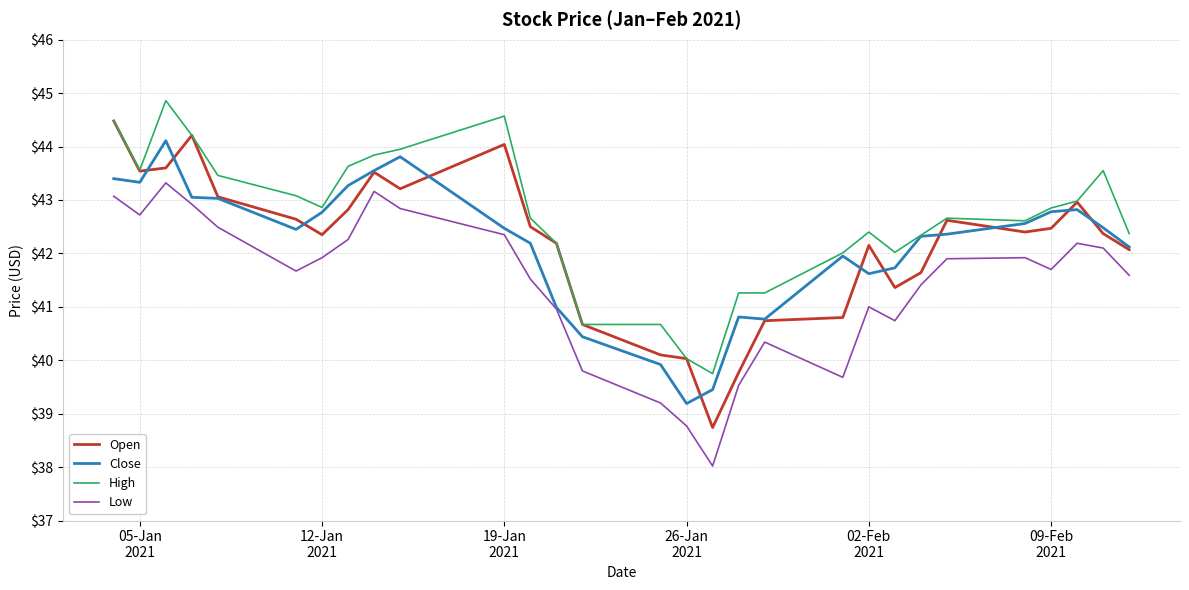

Which series has the largest total across all categories?

High